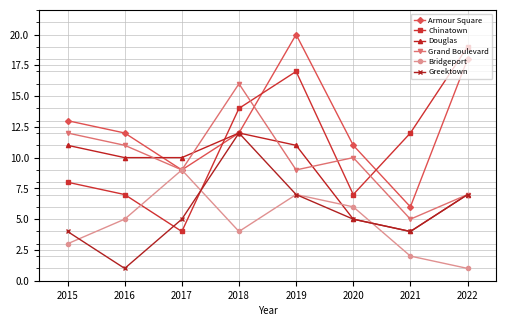

Where does the Chinatown series first go above 12?

2018